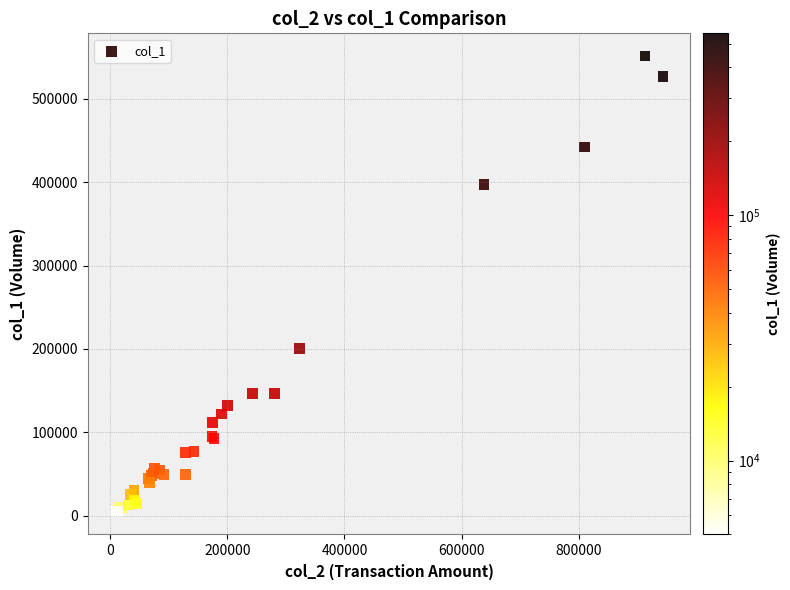

What Y value in the scatter plot is closest to 278000?

201000